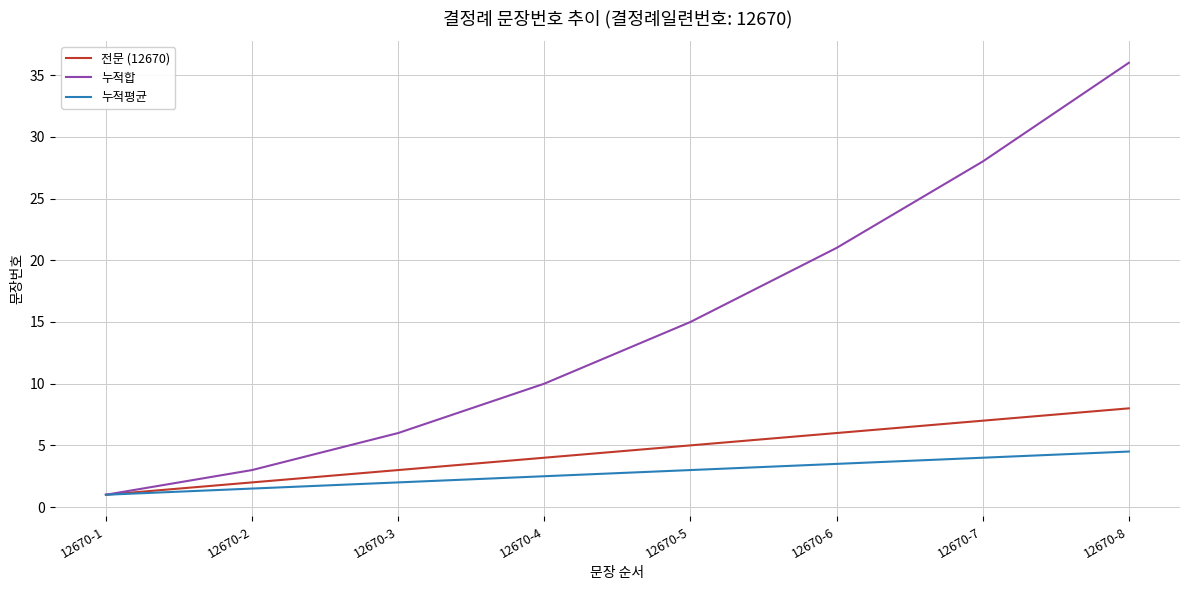

At which label does 누적합 reach its peak?

12670-8